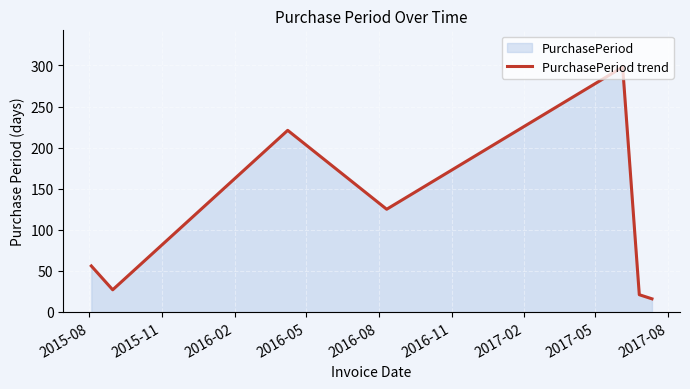

What is the difference between the second highest and second lowest values?

200